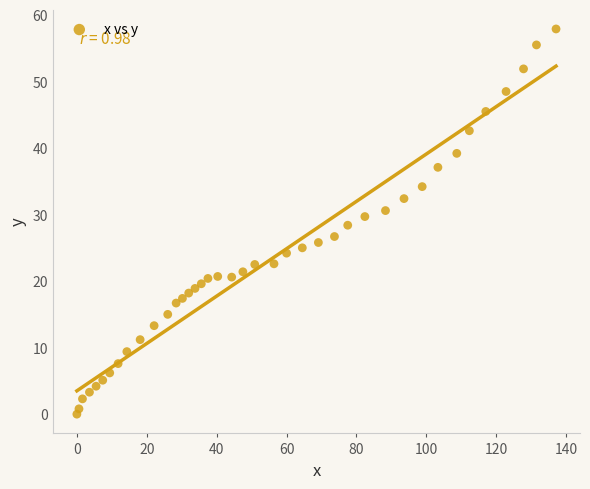

What is the range of X values (max minus min)?

137.1